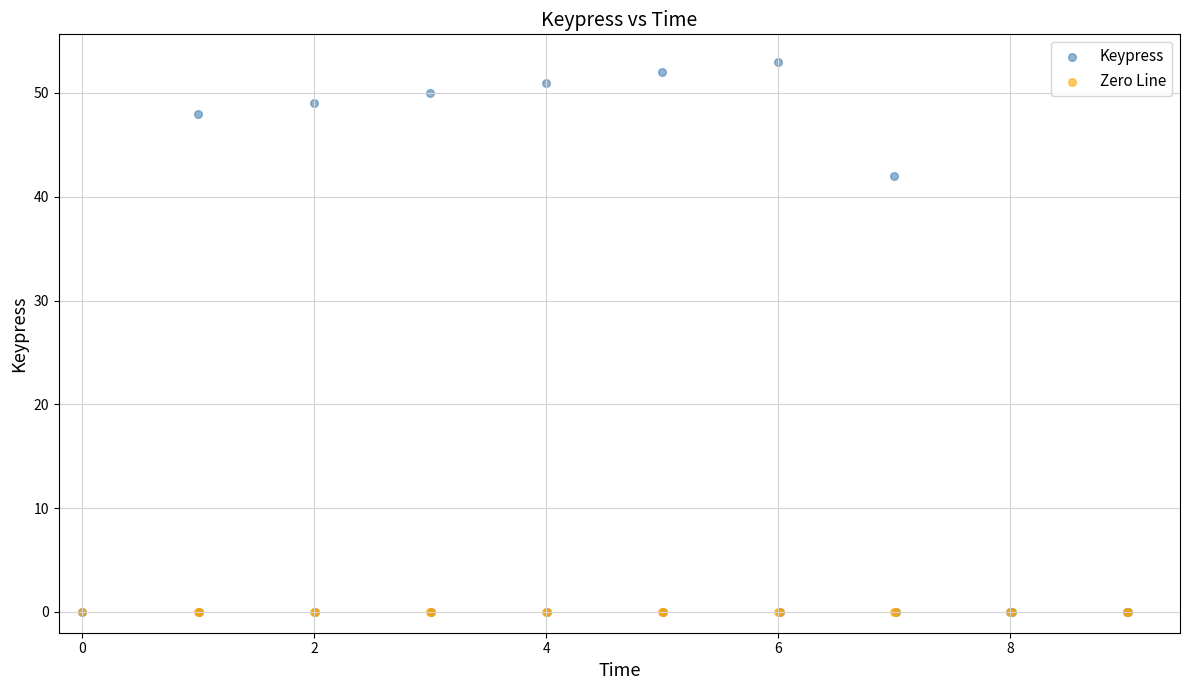

In the Keypress series, what Y value is closest to 26?

42